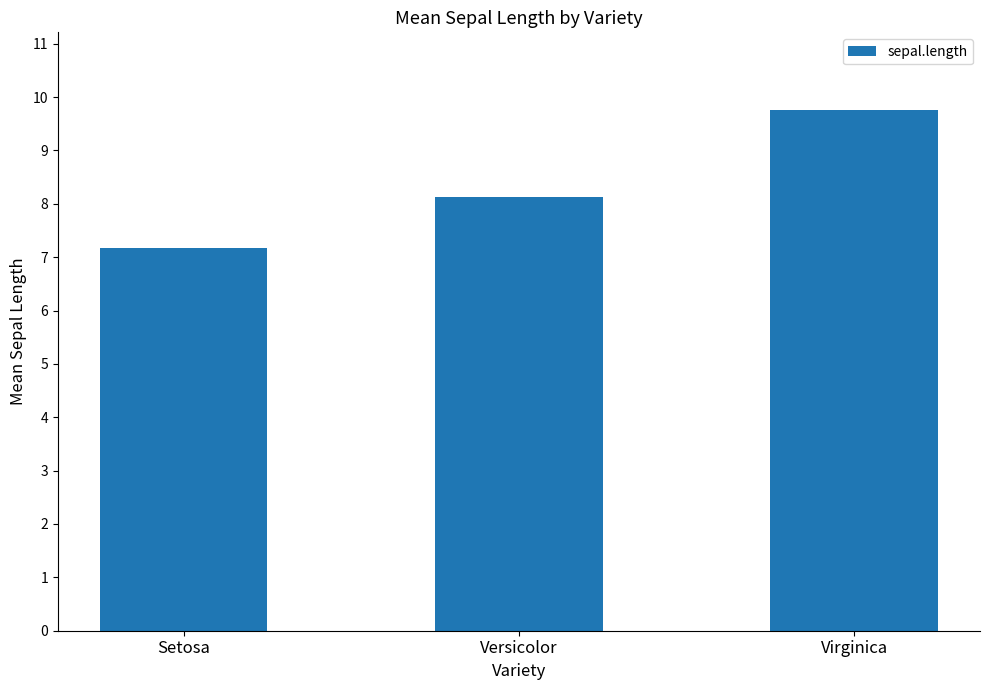

Reading right to left, list all the values displayed in this chart.

Virginica=9.8	Versicolor=8.1	Setosa=7.2